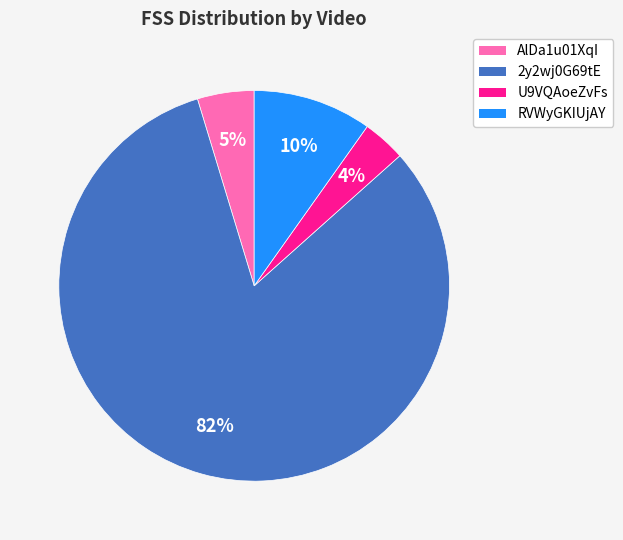

What is the smallest slice in the pie chart?

U9VQAoeZvFs